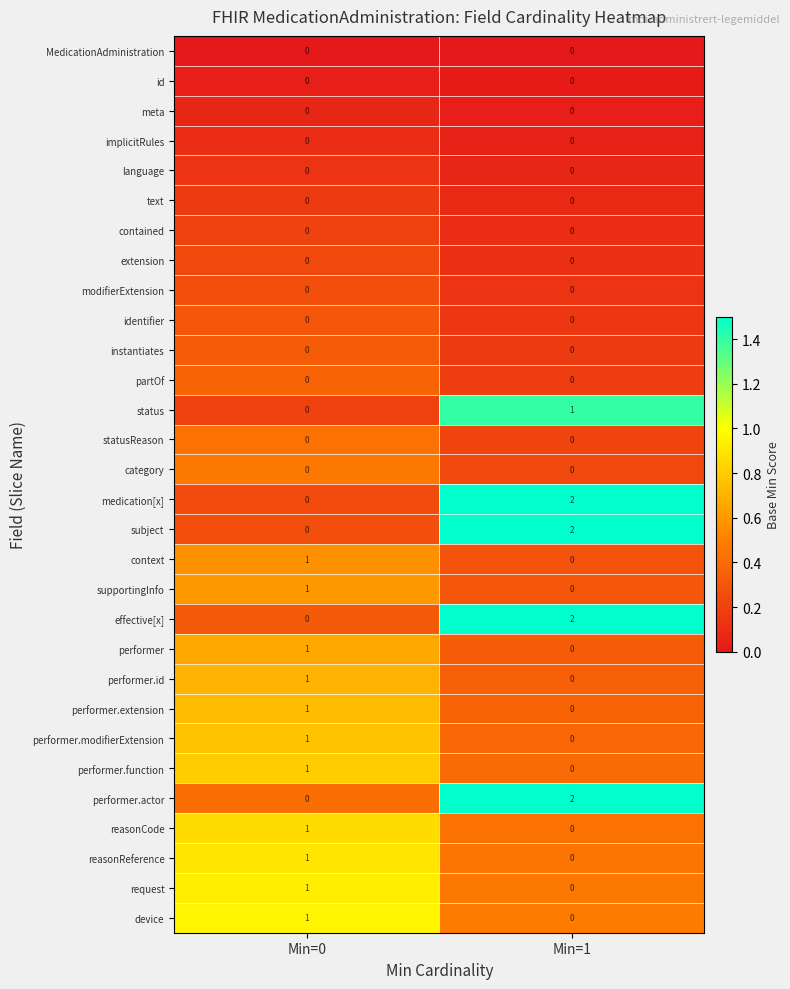

Which category has the lowest value in the performer.function series?

Min=1